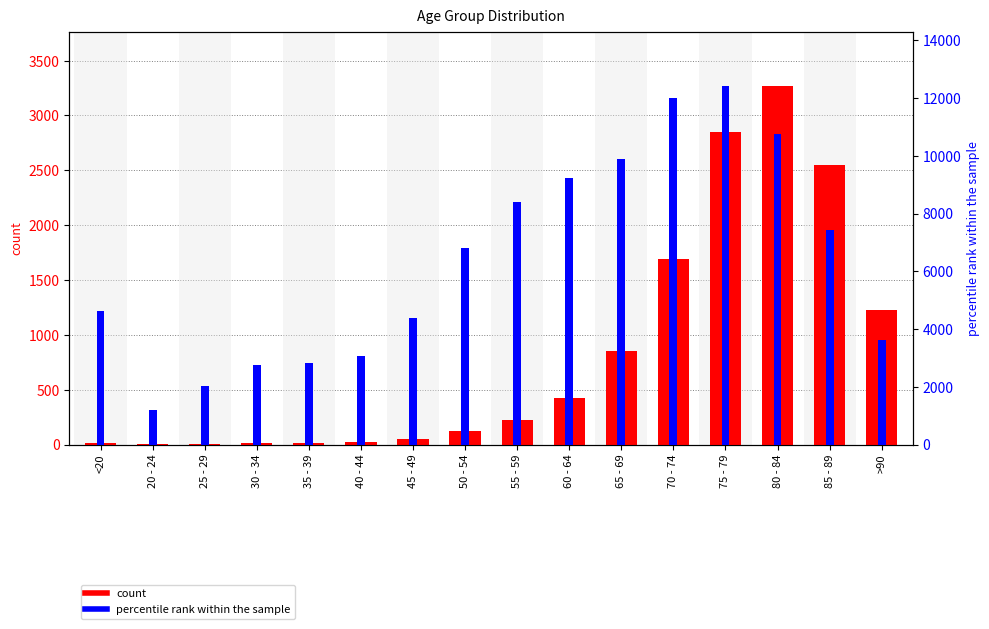

Between 85 - 89 and >90, which series saw the biggest shift?

percentile rank within the sample